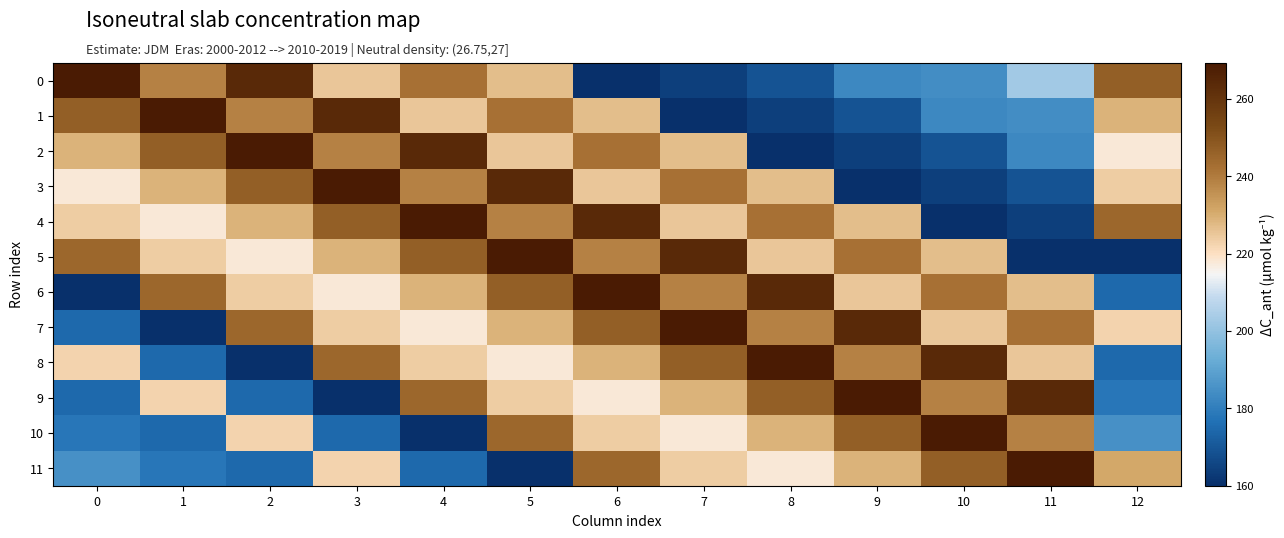

What is the greatest value displayed?

269.3